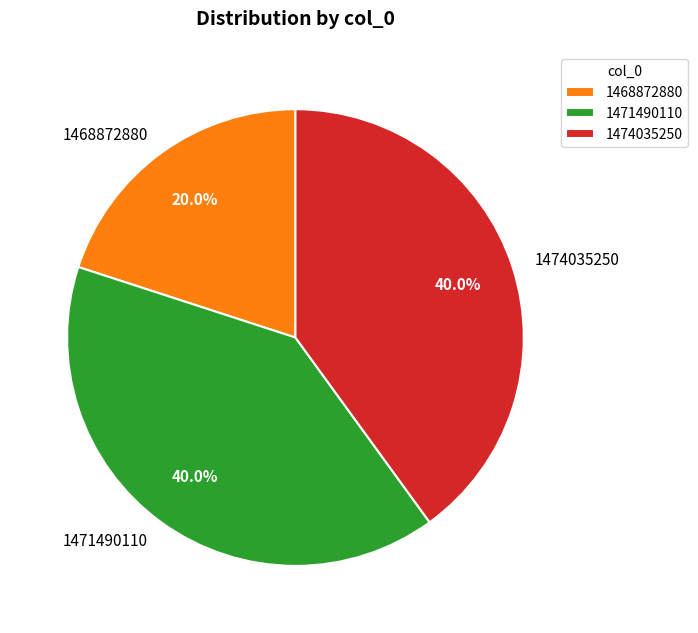

What is the ratio of the value at 1471490110 to the value at 1474035250?

1.0